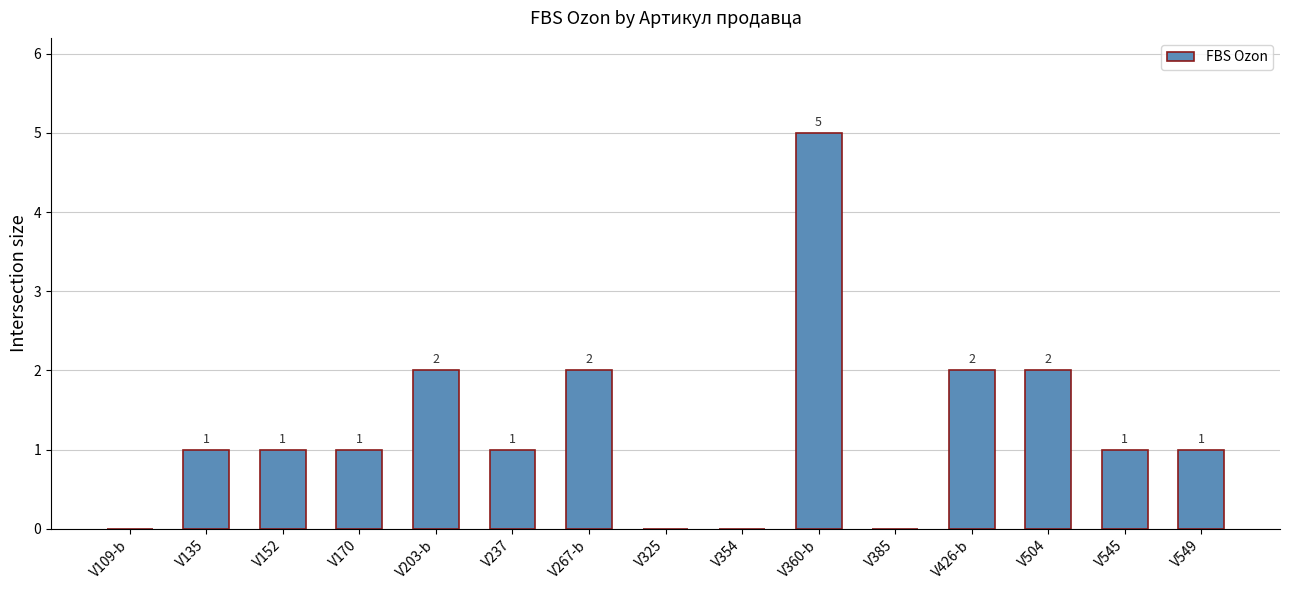

How many values are between 0 and 2?

14